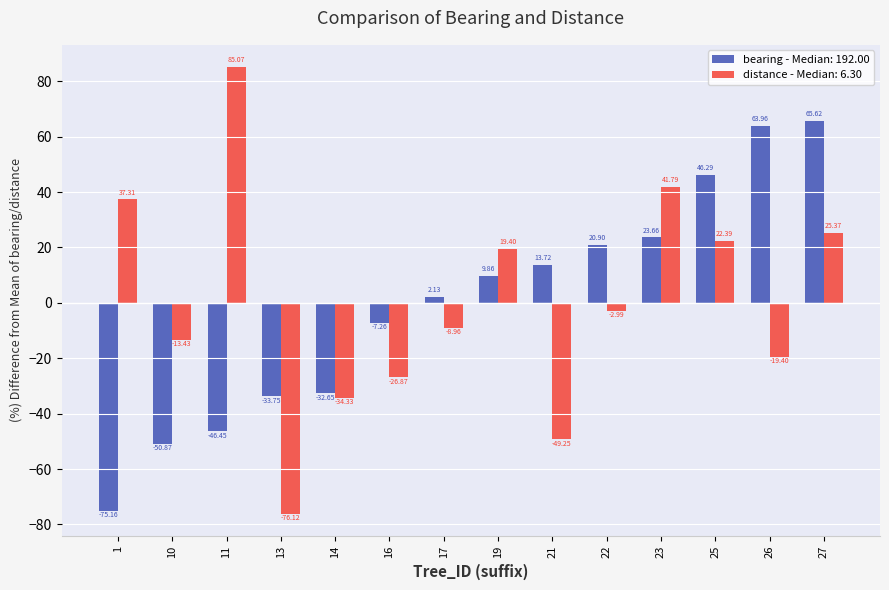

Which series has the largest range (max minus min)?

distance - Median: 6.30